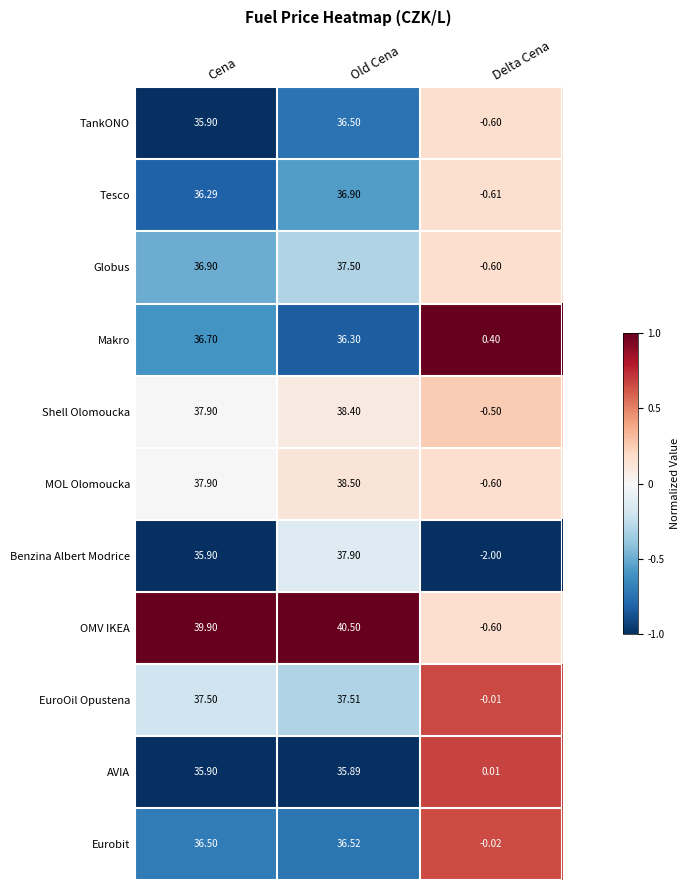

How many data points does each series have?

3